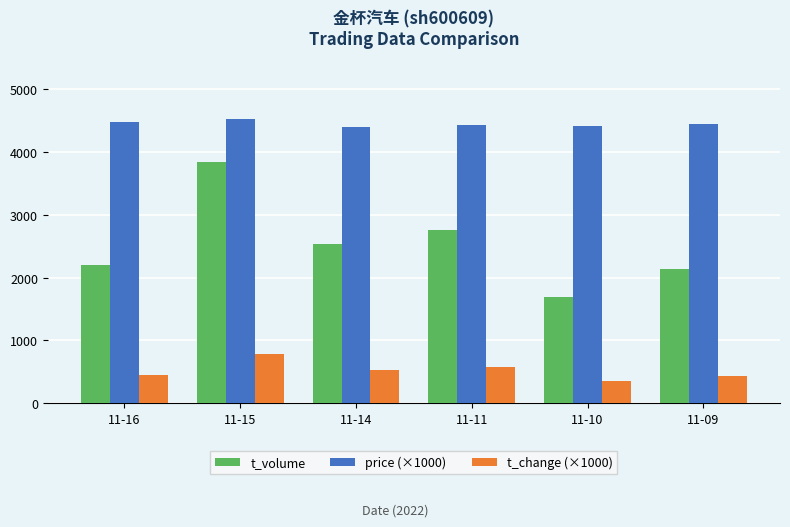

What is the difference between the second highest and minimum values in the price (×1000) series?

80